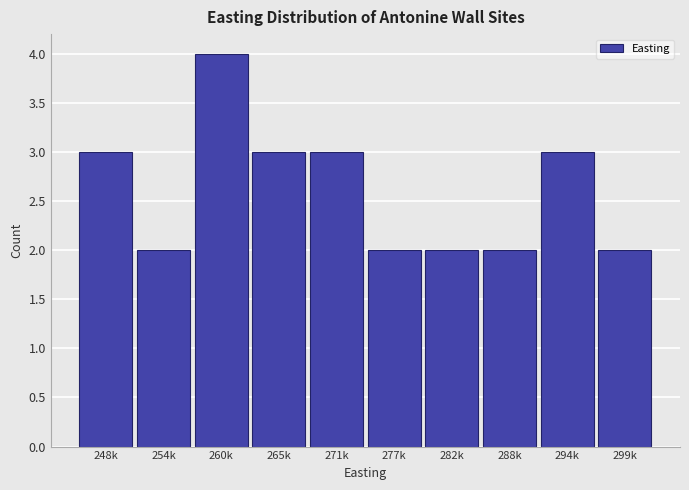

Reading right to left, list all the values displayed in this chart.

299k=2	294k=3	288k=2	282k=2	277k=2	271k=3	265k=3	260k=4	254k=2	248k=3